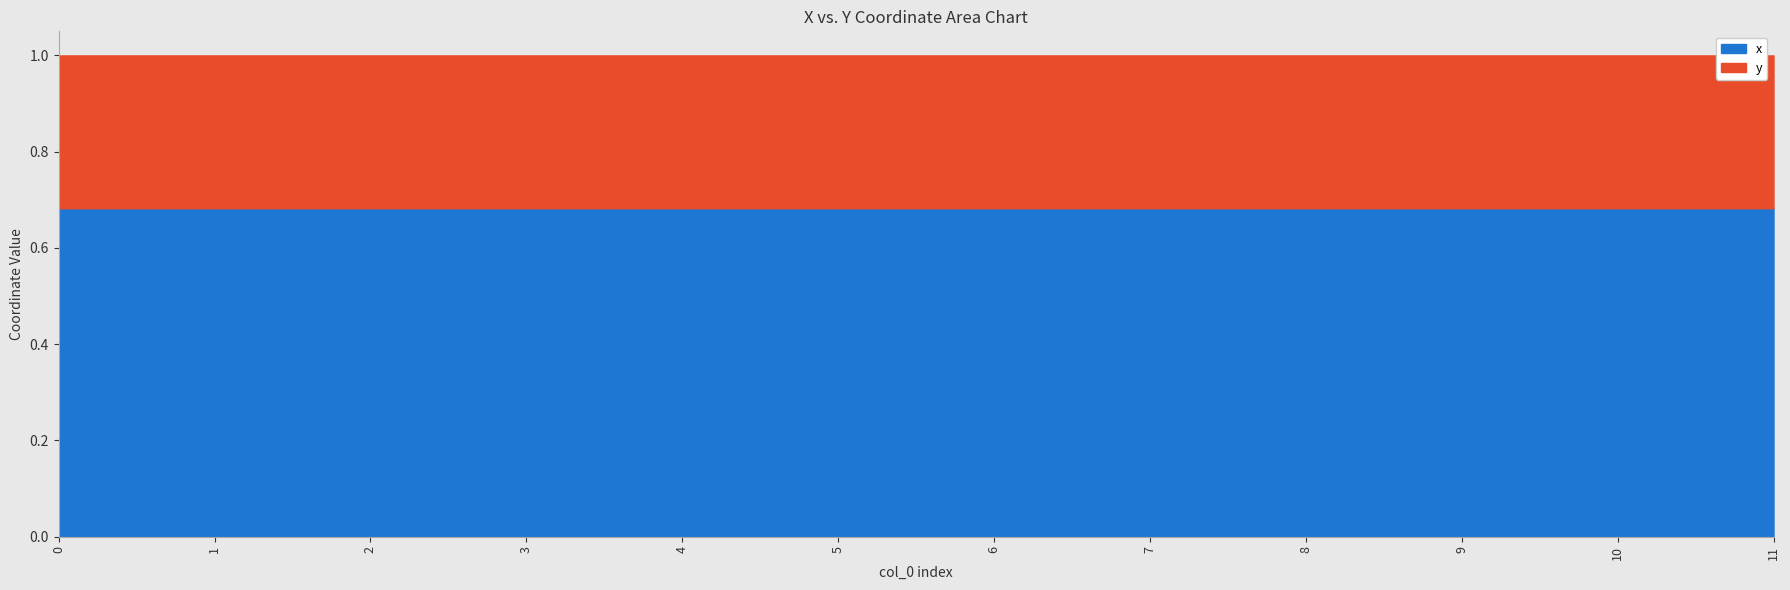

How many points are lower than both their immediate neighbors (excluding endpoints)?

1